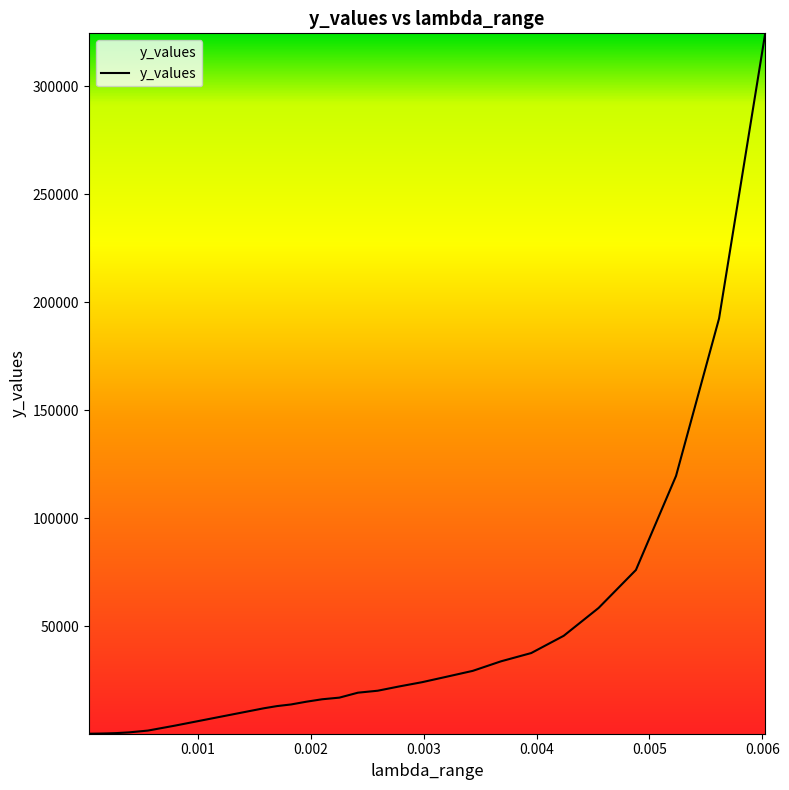

How many values are below 17027?

15